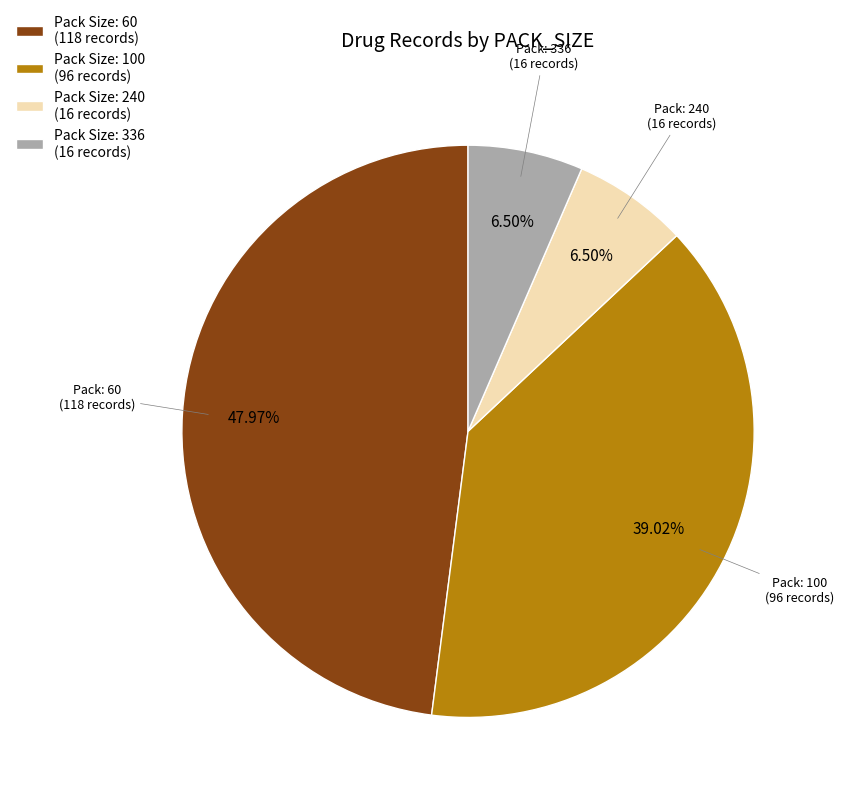

Is Pack Size: 336 (16 records) the majority of the pie?

No